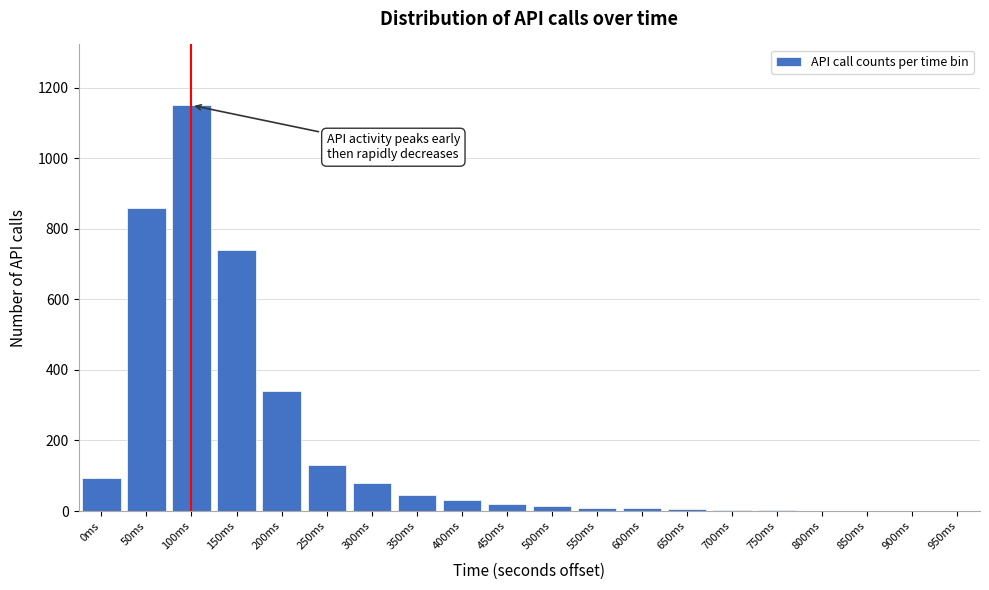

What is the greatest value displayed?

1150